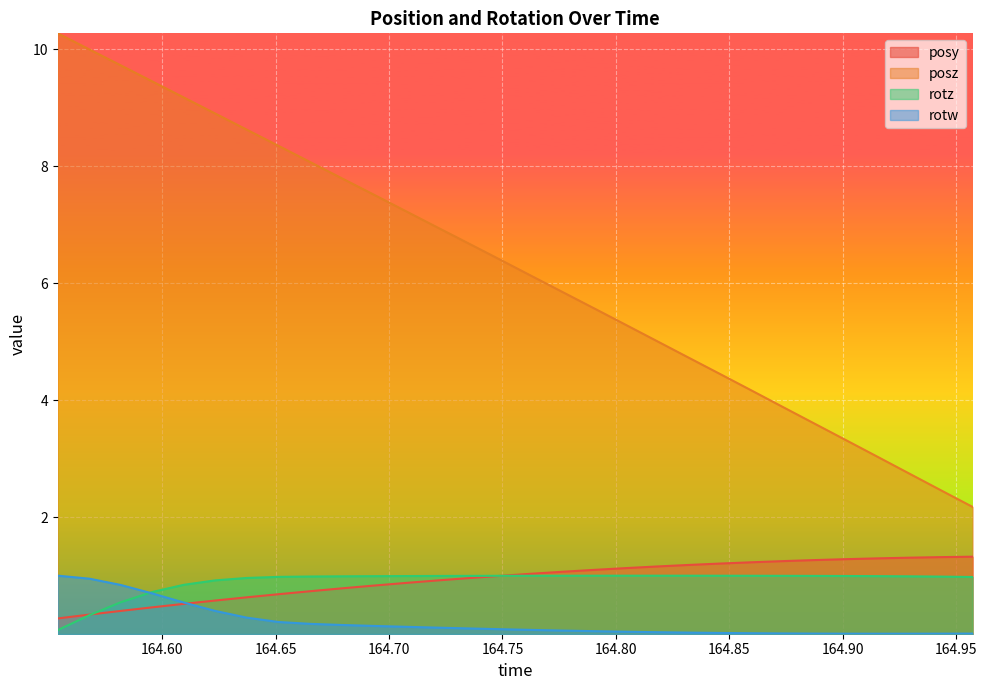

How many lines are shown in the chart?

4